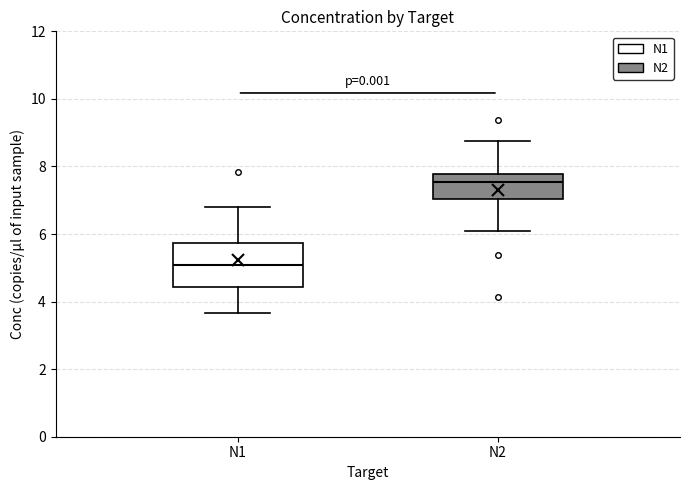

Which box is the tallest, from its lower edge to its upper edge?

N1